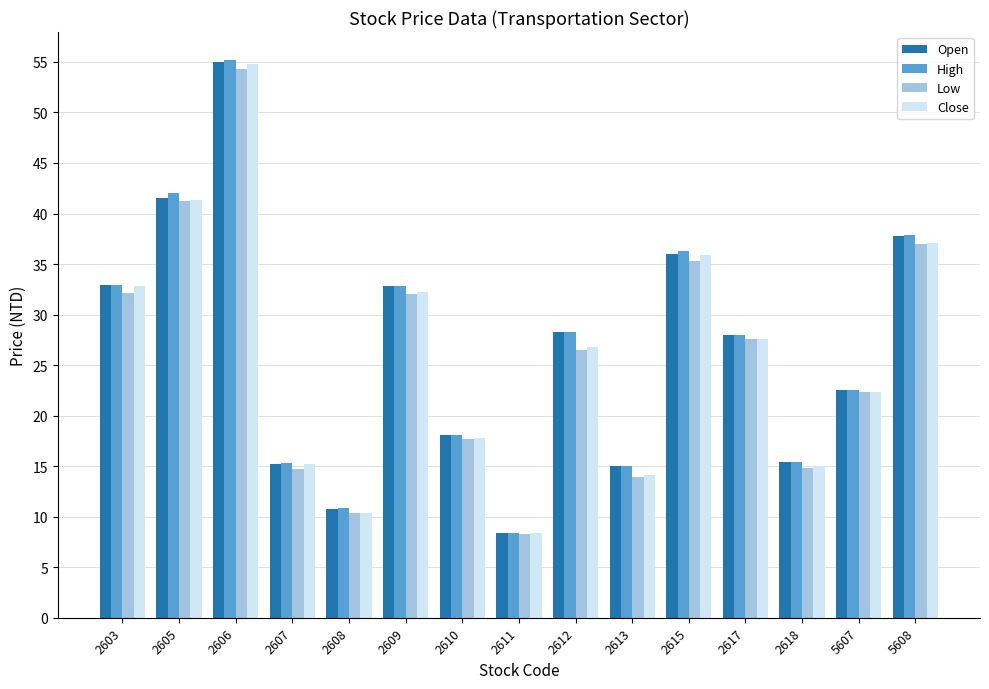

What is the total value across all series at 5608?

149.7